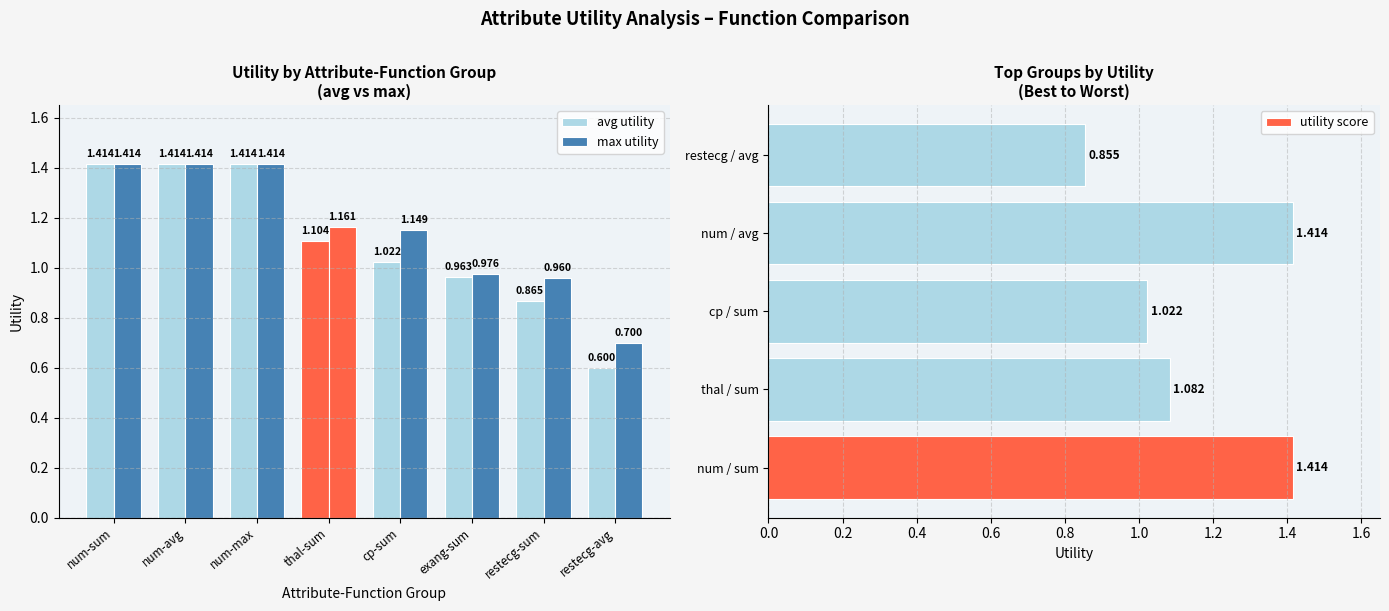

How many distinct data groups are displayed?

2